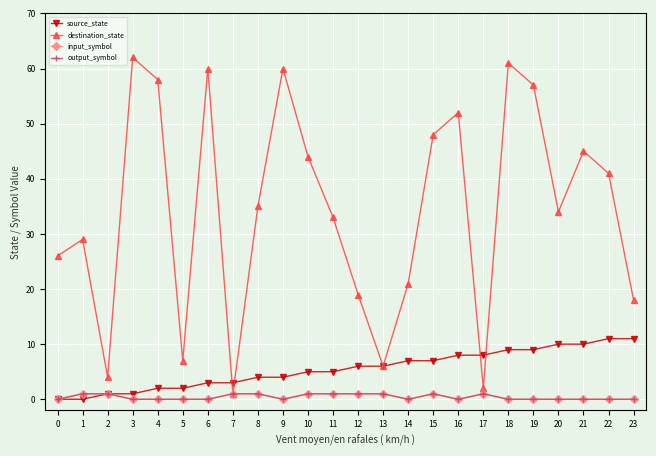

True or false: output_symbol has more than 0 points higher than both neighbors.

True